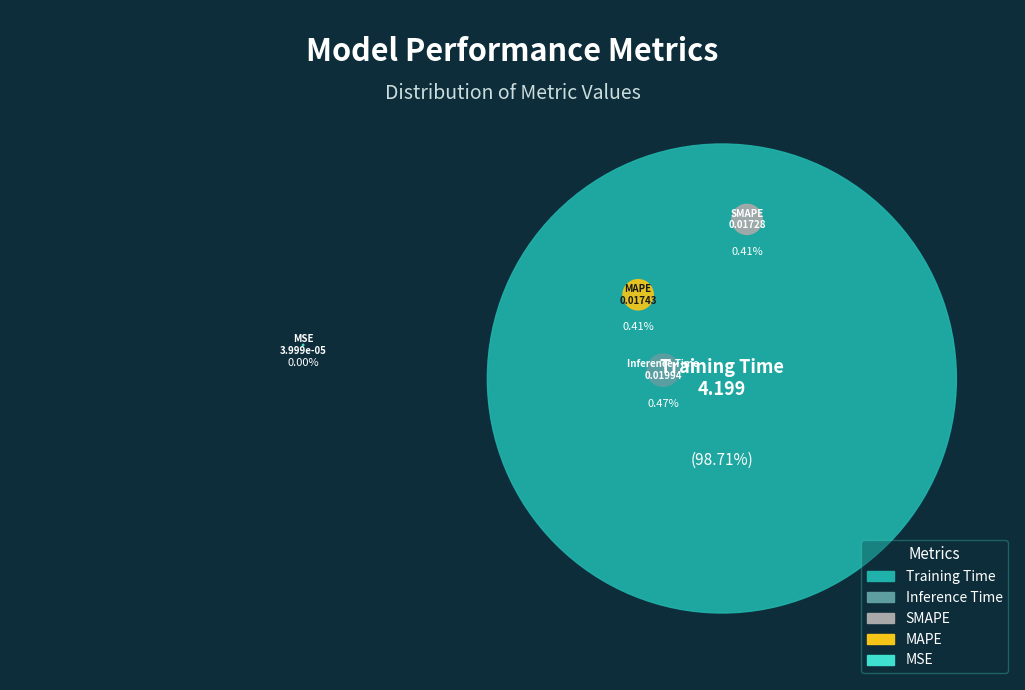

Is it true that MSE is 1% of the pie?

False